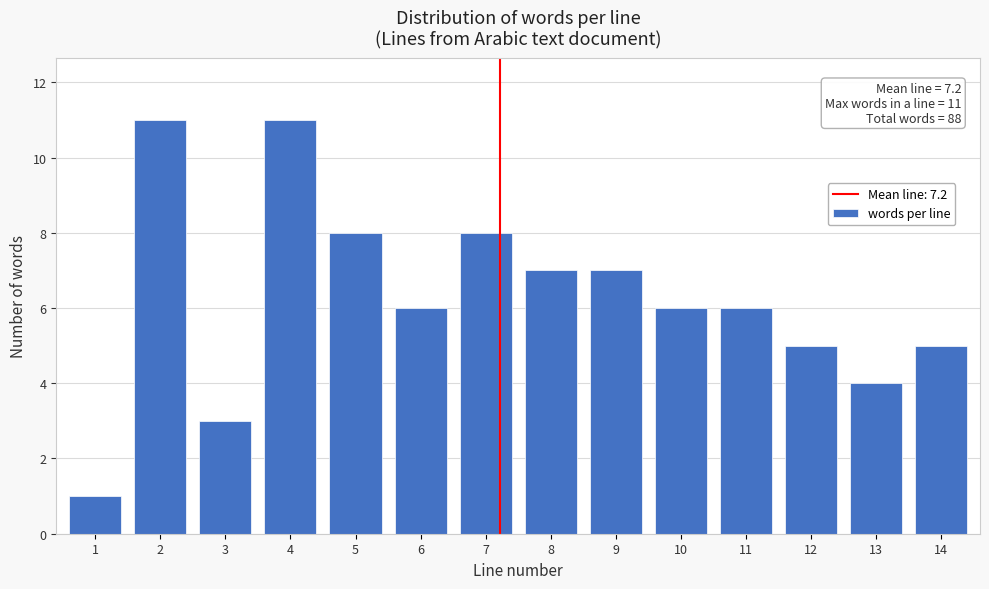

Reading left to right, extract all data points from this chart.

1	11	3	11	8	6	8	7	7	6	6	5	4	5